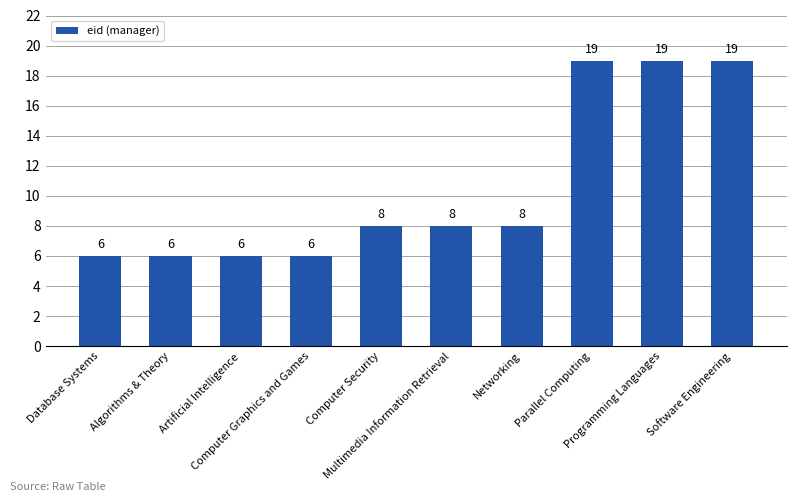

What is the label of the 8th bar from the left?

Parallel Computing